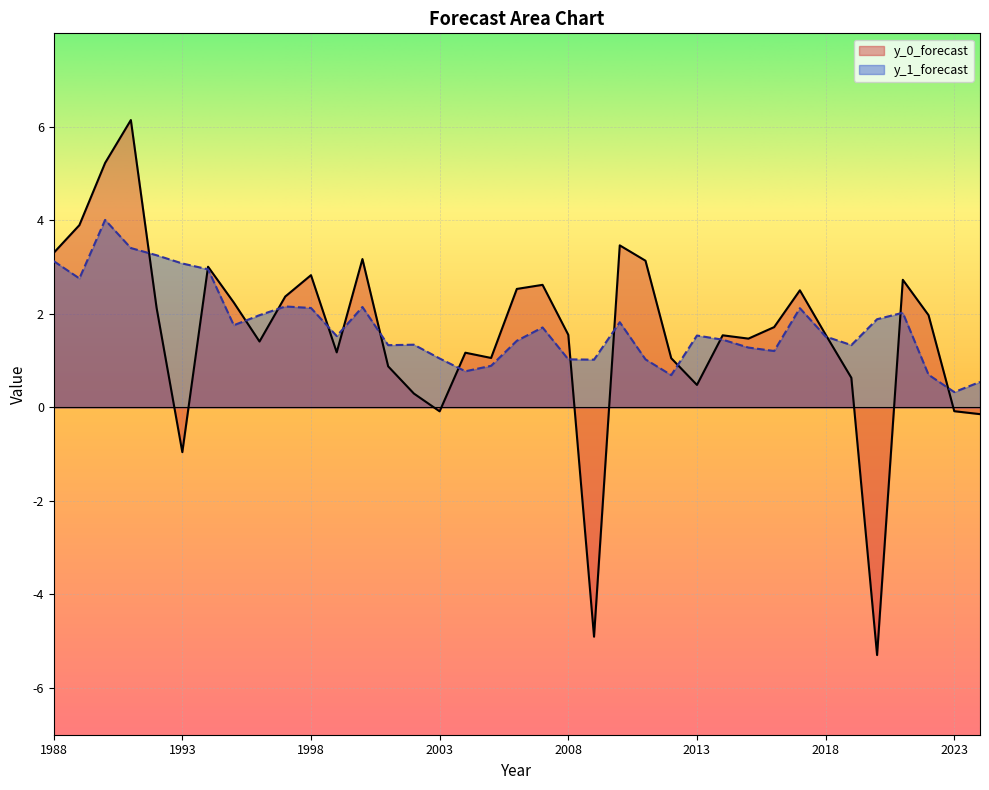

How many interior local peaks does the y_0_forecast series have?

10